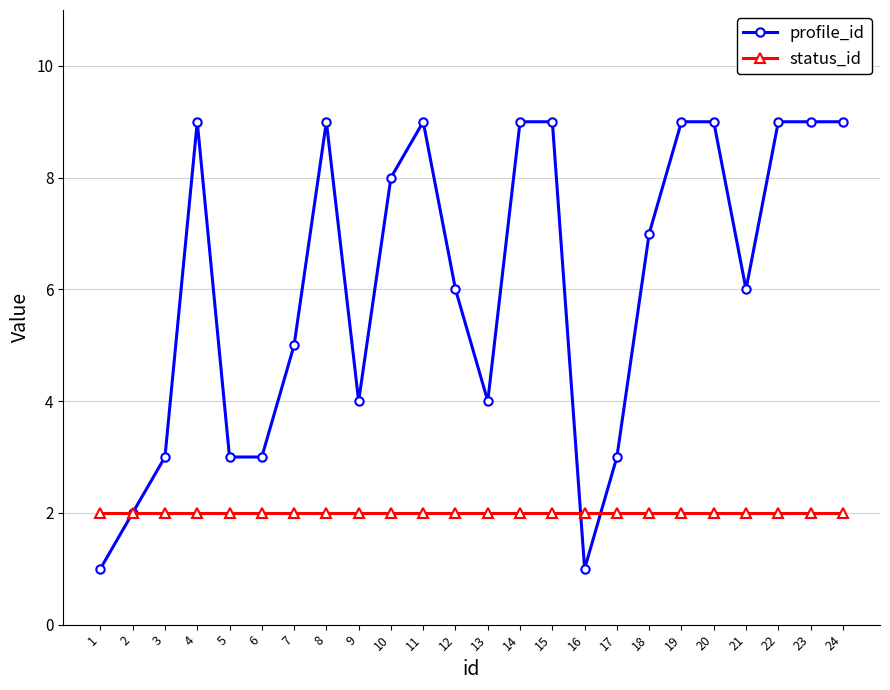

The profile_id series shows 1 at 16. True or false?

True